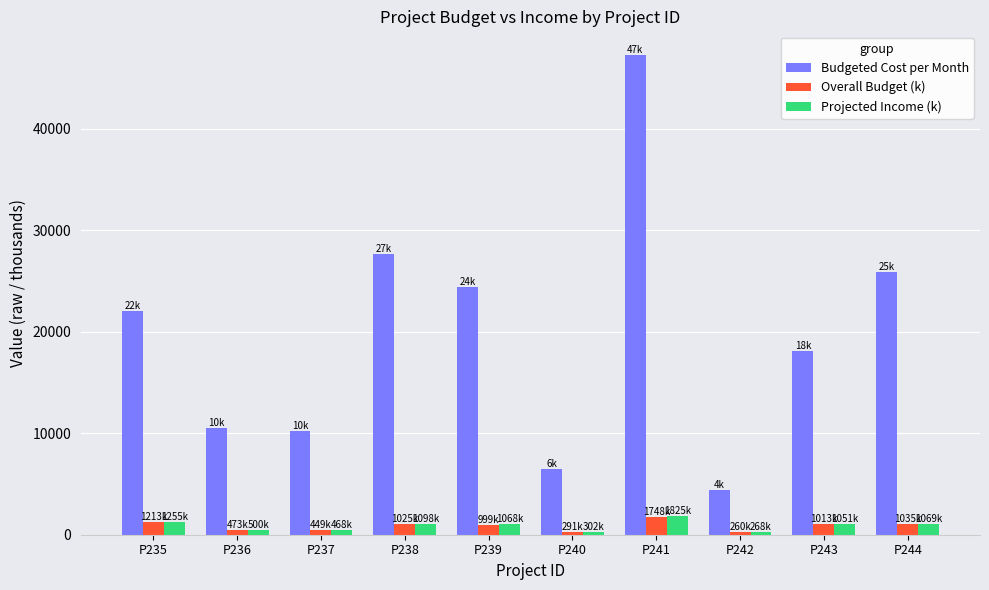

What are all the series names shown in the legend?

Budgeted Cost per Month, Overall Budget (k), Projected Income (k)